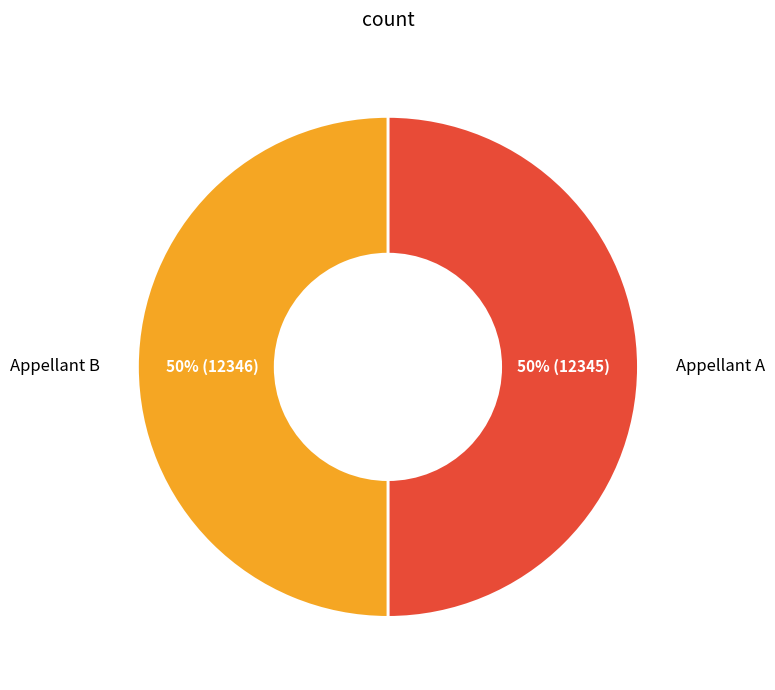

The Appellant B slice represents 50% of the pie. True or false?

True